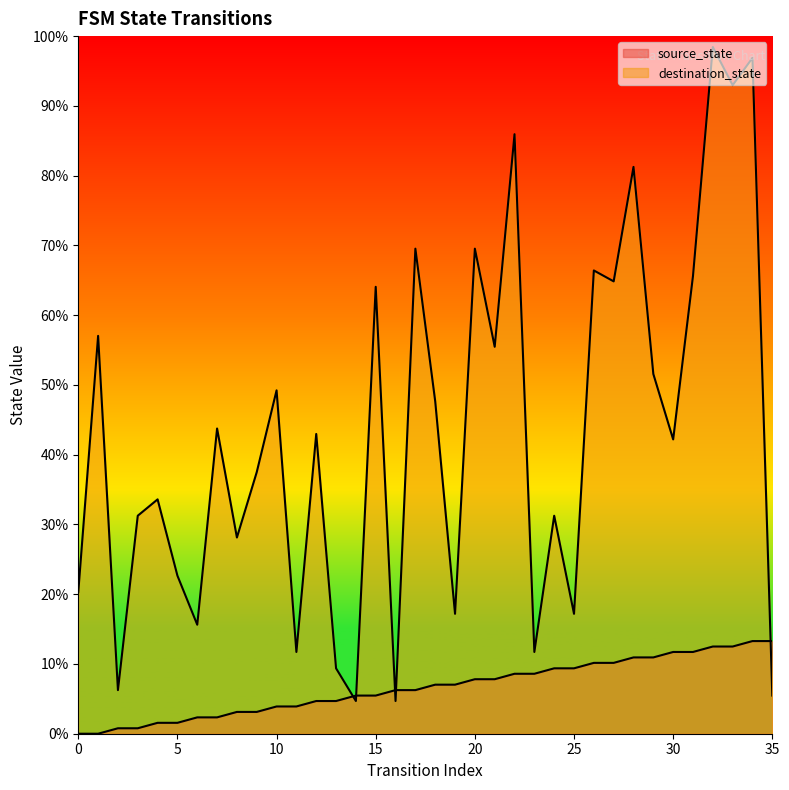

Which has a higher value, 9 or 33?

33